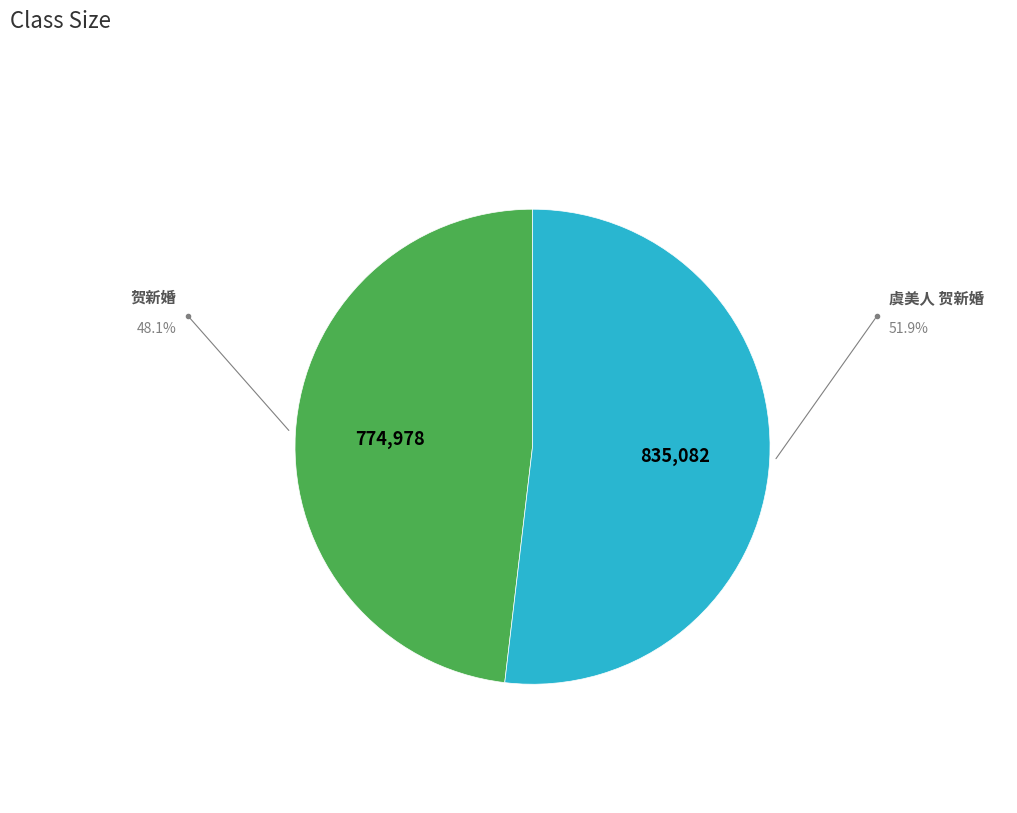

What is the majority slice?

虞美人 贺新婚